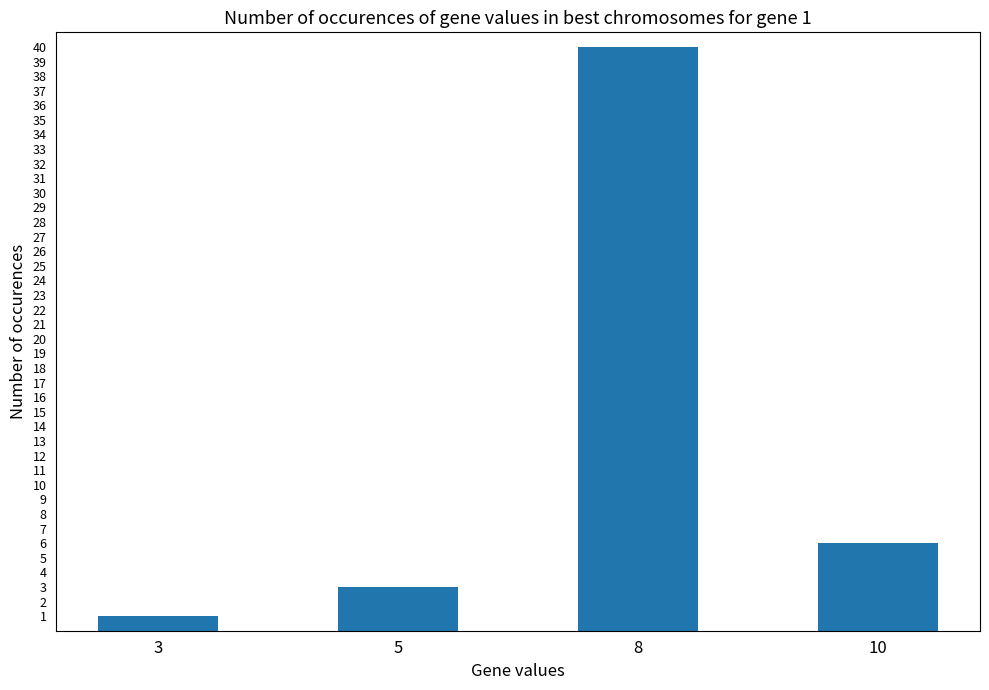

What is the difference between the values at 10 and 3?

5